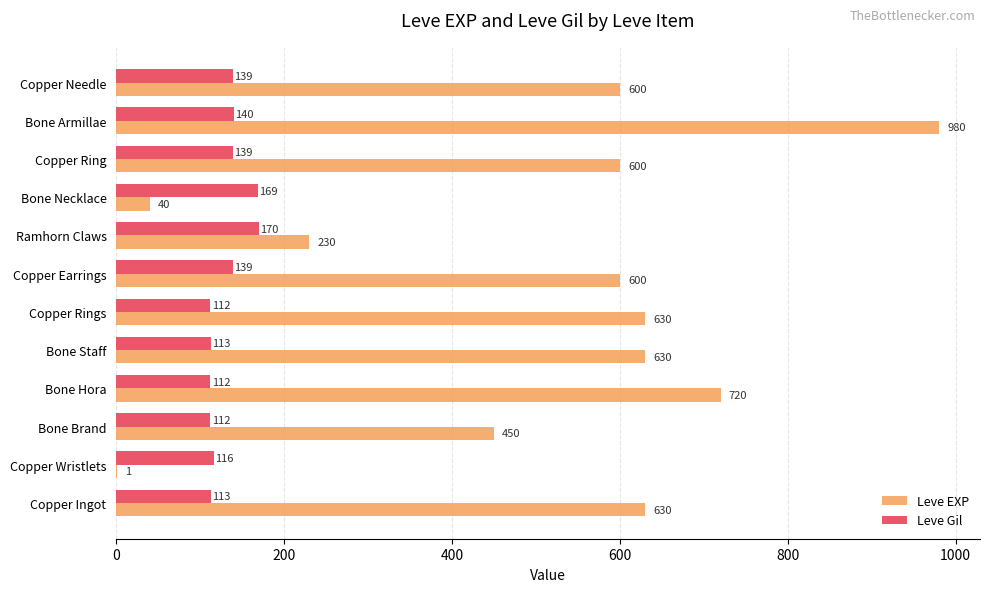

What is the highest value of the Leve Gil series?

170